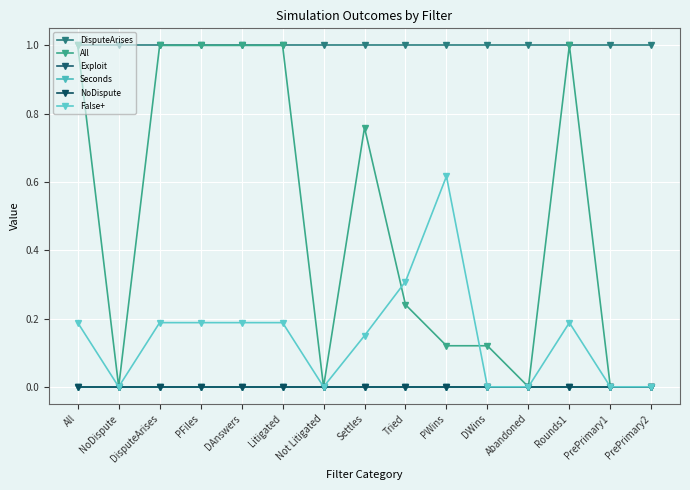

At how many categories does at least one series exceed 0?

15